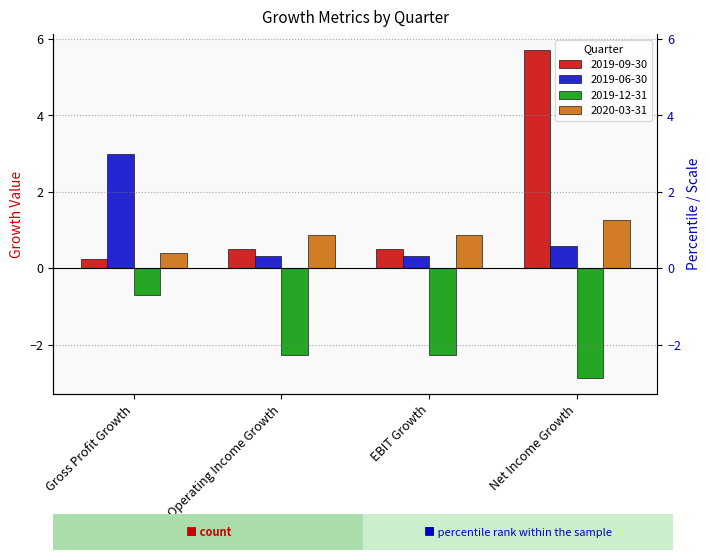

Between Operating Income Growth and EBIT Growth, which series saw the biggest shift?

2019-09-30